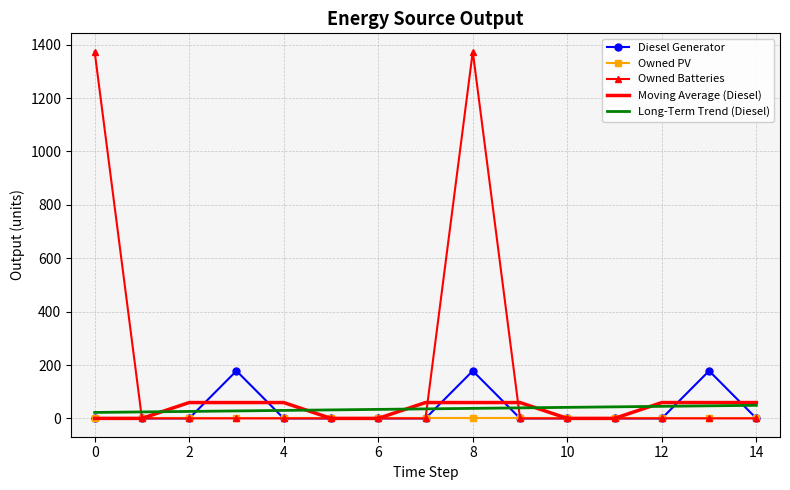

What is the maximum value shown in the chart?

1374.0